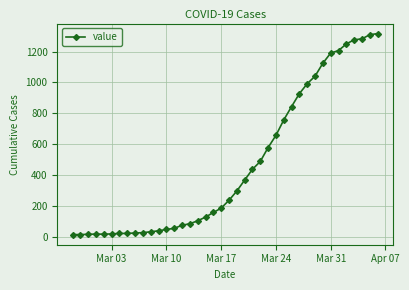

What is the greatest value displayed?

1317